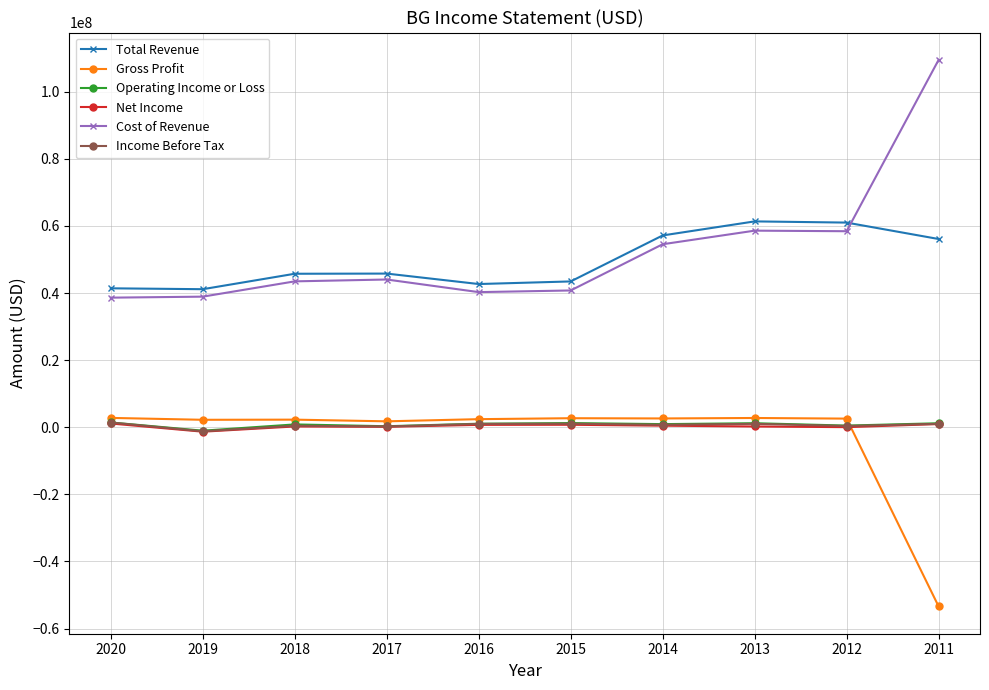

True or false: Gross Profit has more than 0 points higher than both neighbors.

True